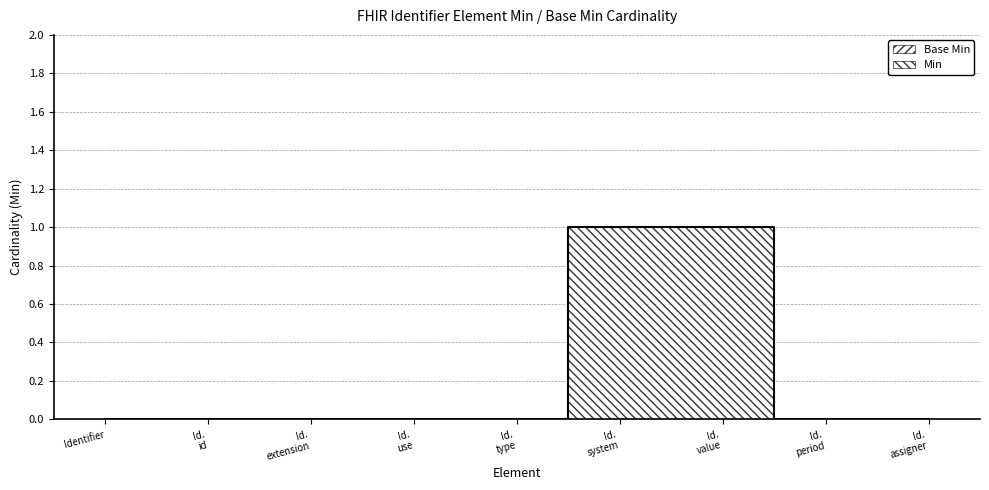

Which has a higher value, Id. type or Id. extension?

Id. type